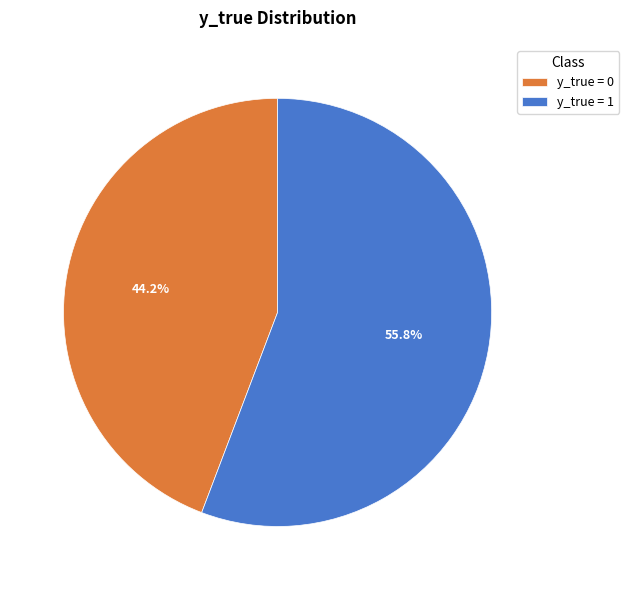

To the nearest percent, what is the average slice percentage?

50%